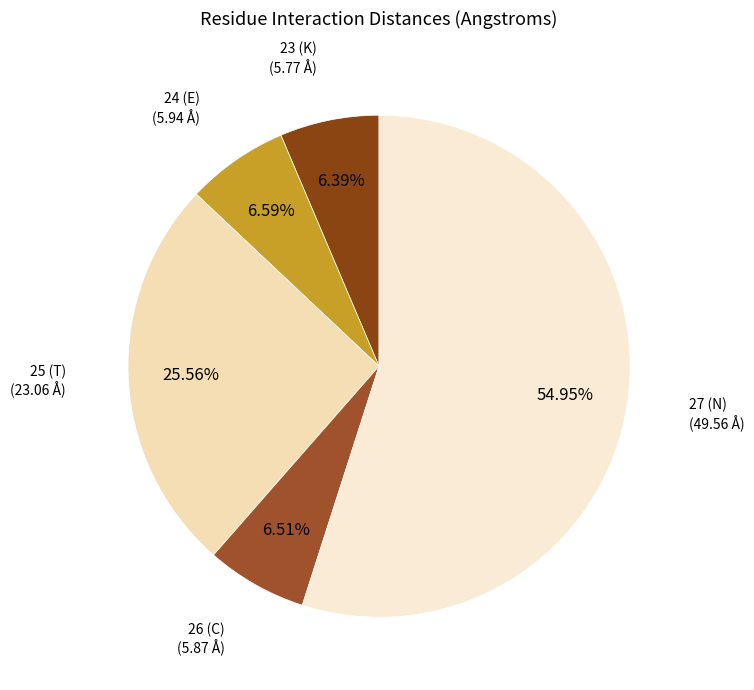

How much of the chart is everything except 23 (K)?

93.6%